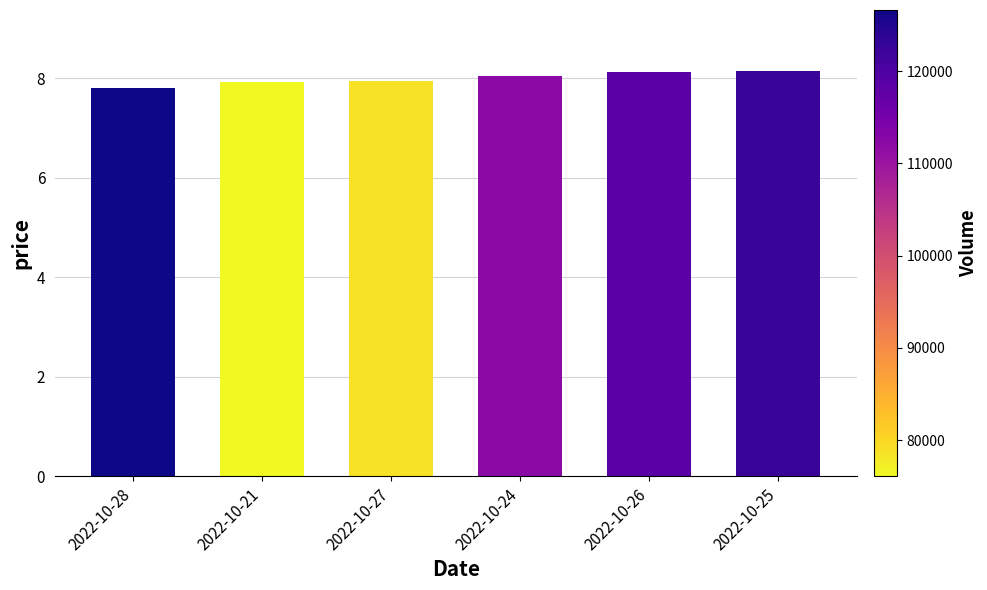

At which label is the value closest to 7?

2022-10-28